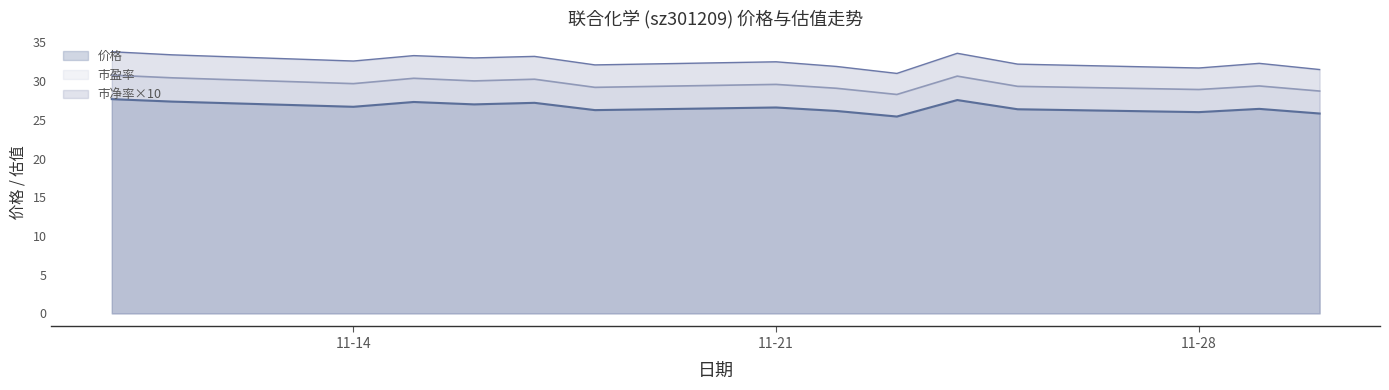

Reading left to right, what are all the values shown in this chart?

价格: 27.7	27.4	26.7	27.3	27.0	27.2	26.3	26.6	26.1	25.4	27.6	26.4	26.0	26.4	25.8
市盈率: 30.8	30.4	29.7	30.4	30.0	30.2	29.2	29.6	29.1	28.3	30.6	29.3	28.9	29.4	28.7
市净率: 33.8	33.4	32.6	33.3	33.0	33.2	32.1	32.5	31.9	31.0	33.6	32.2	31.7	32.3	31.5